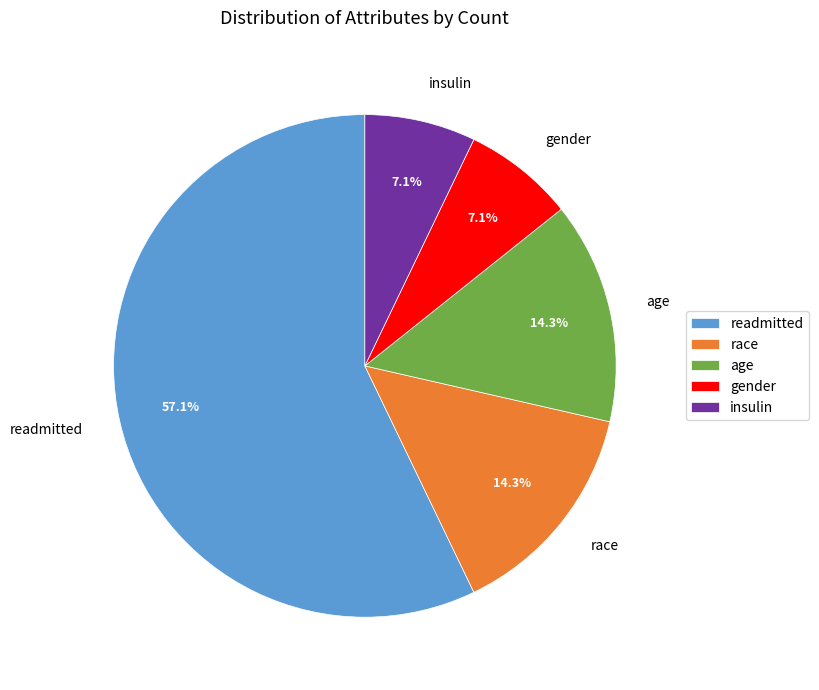

Which slice is the largest?

readmitted